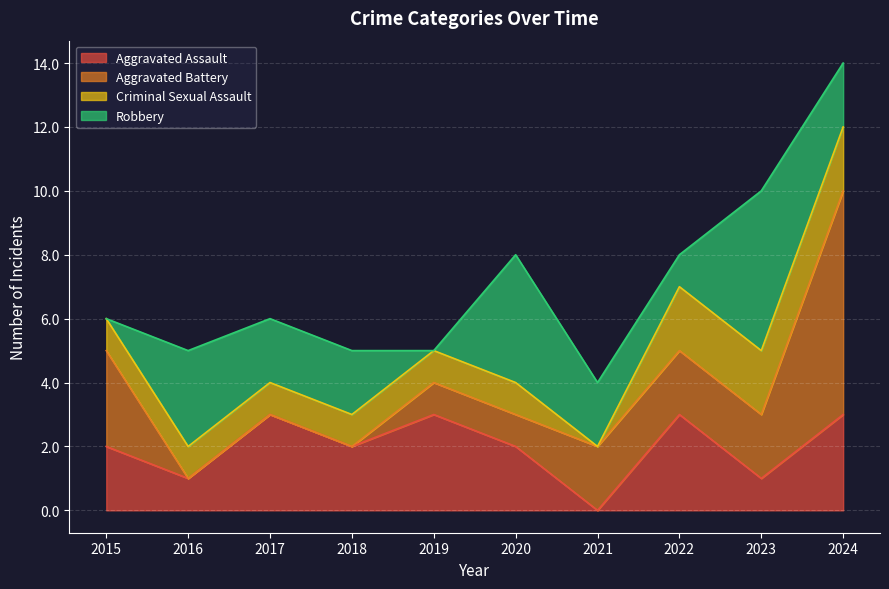

What is the total value across all series at 2015?

6